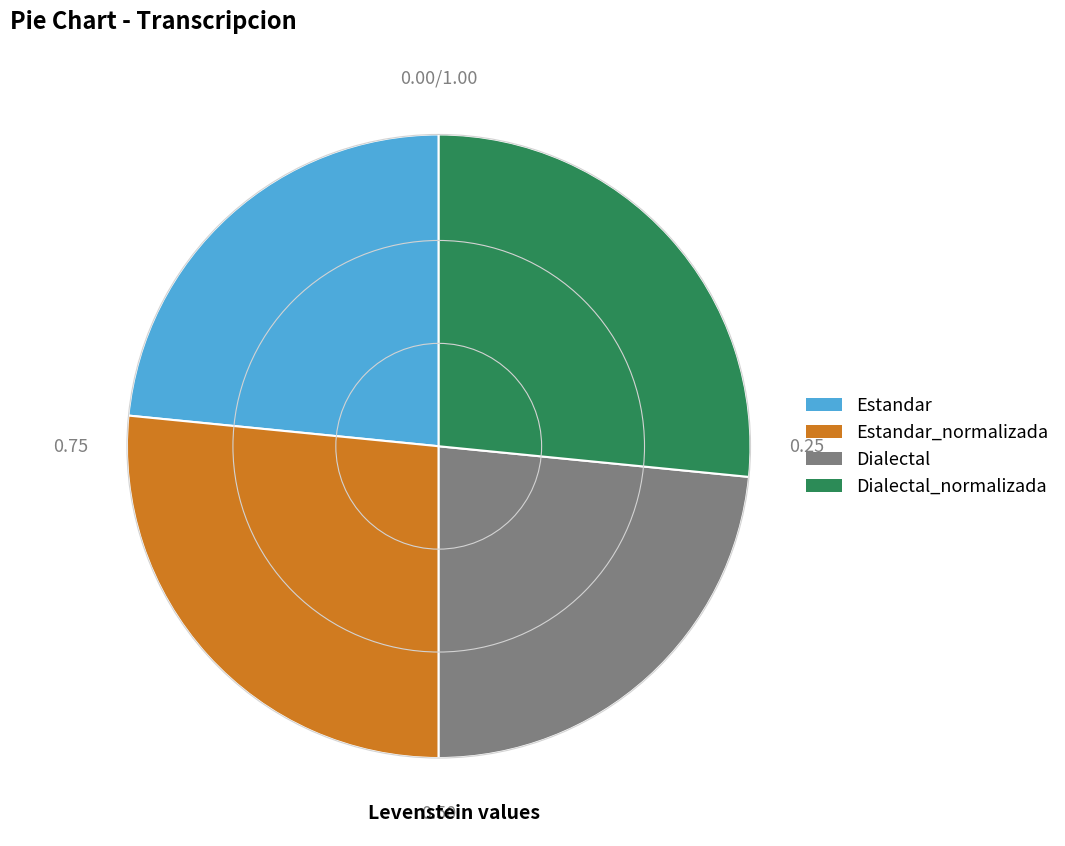

How many segments does this pie chart have?

4